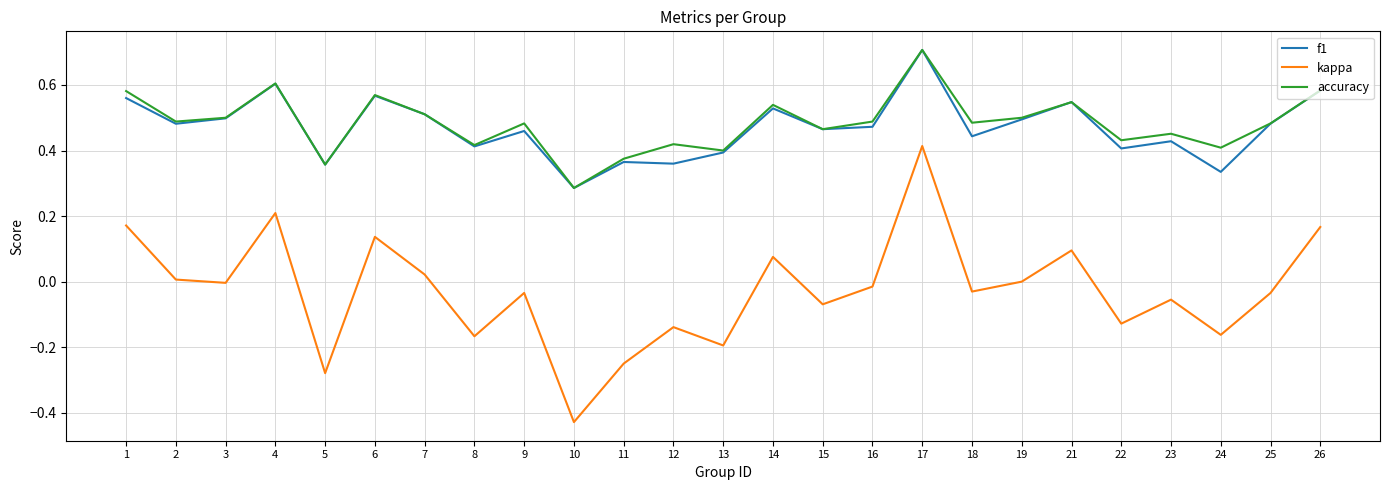

Which series changed the most between 4 and 11?

kappa